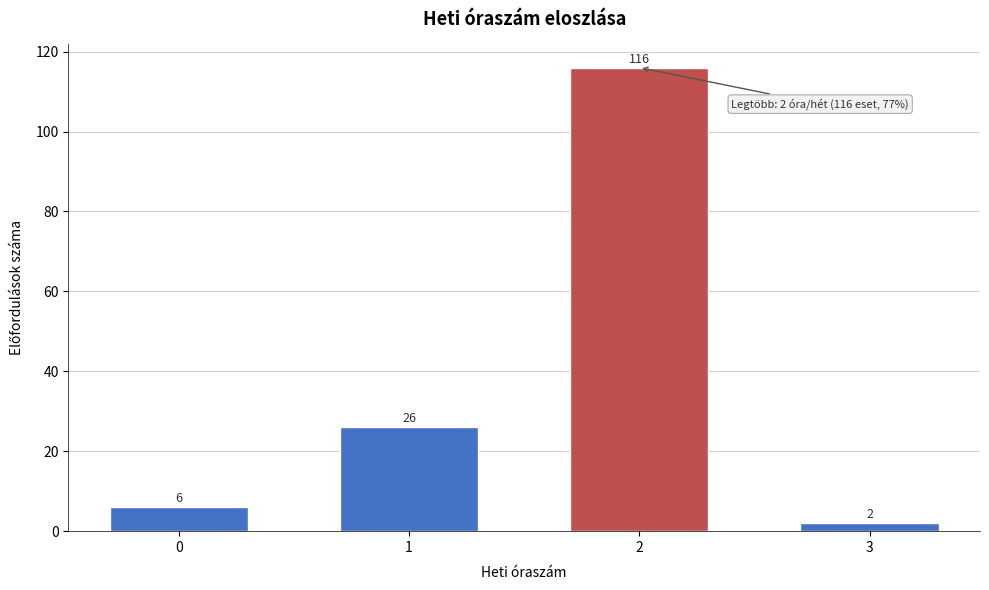

Reading left to right, transcribe all the data shown in this chart.

6	26	116	2